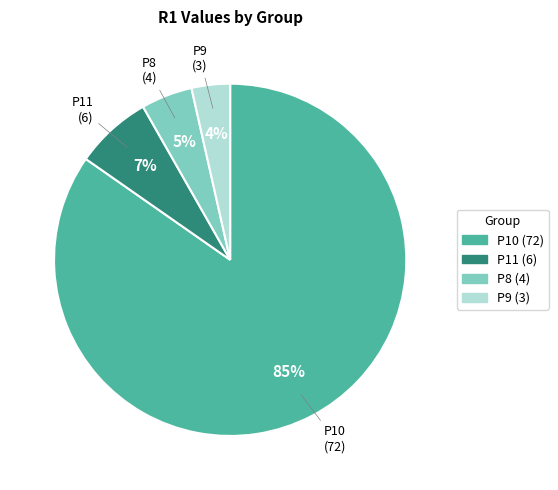

Which category has the smallest portion of the pie?

P9